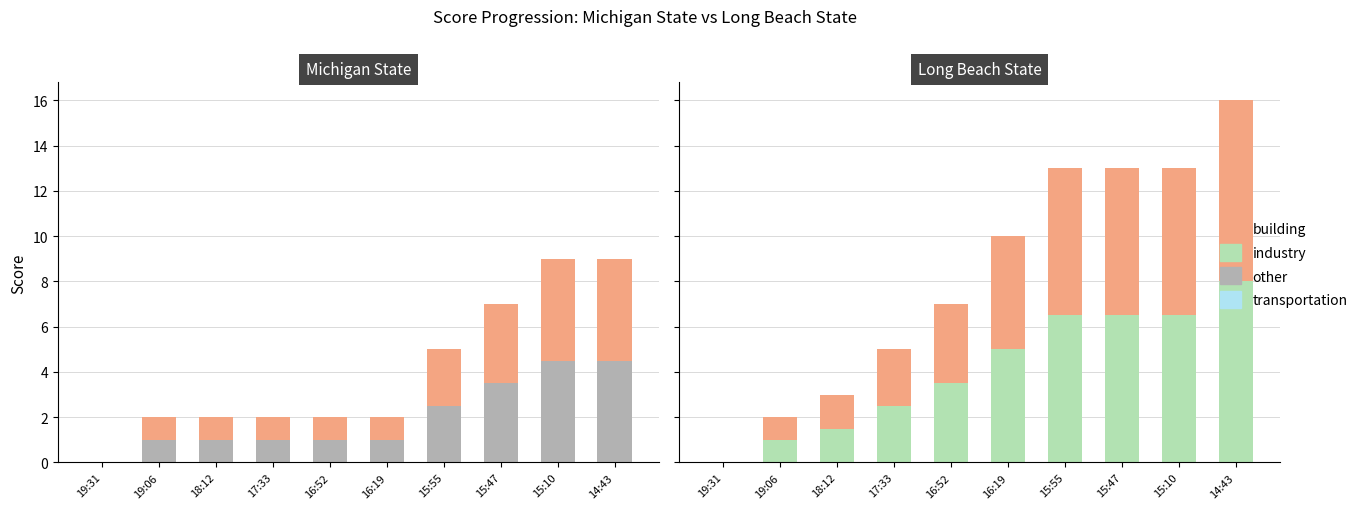

What position from the right is 15:47?

3